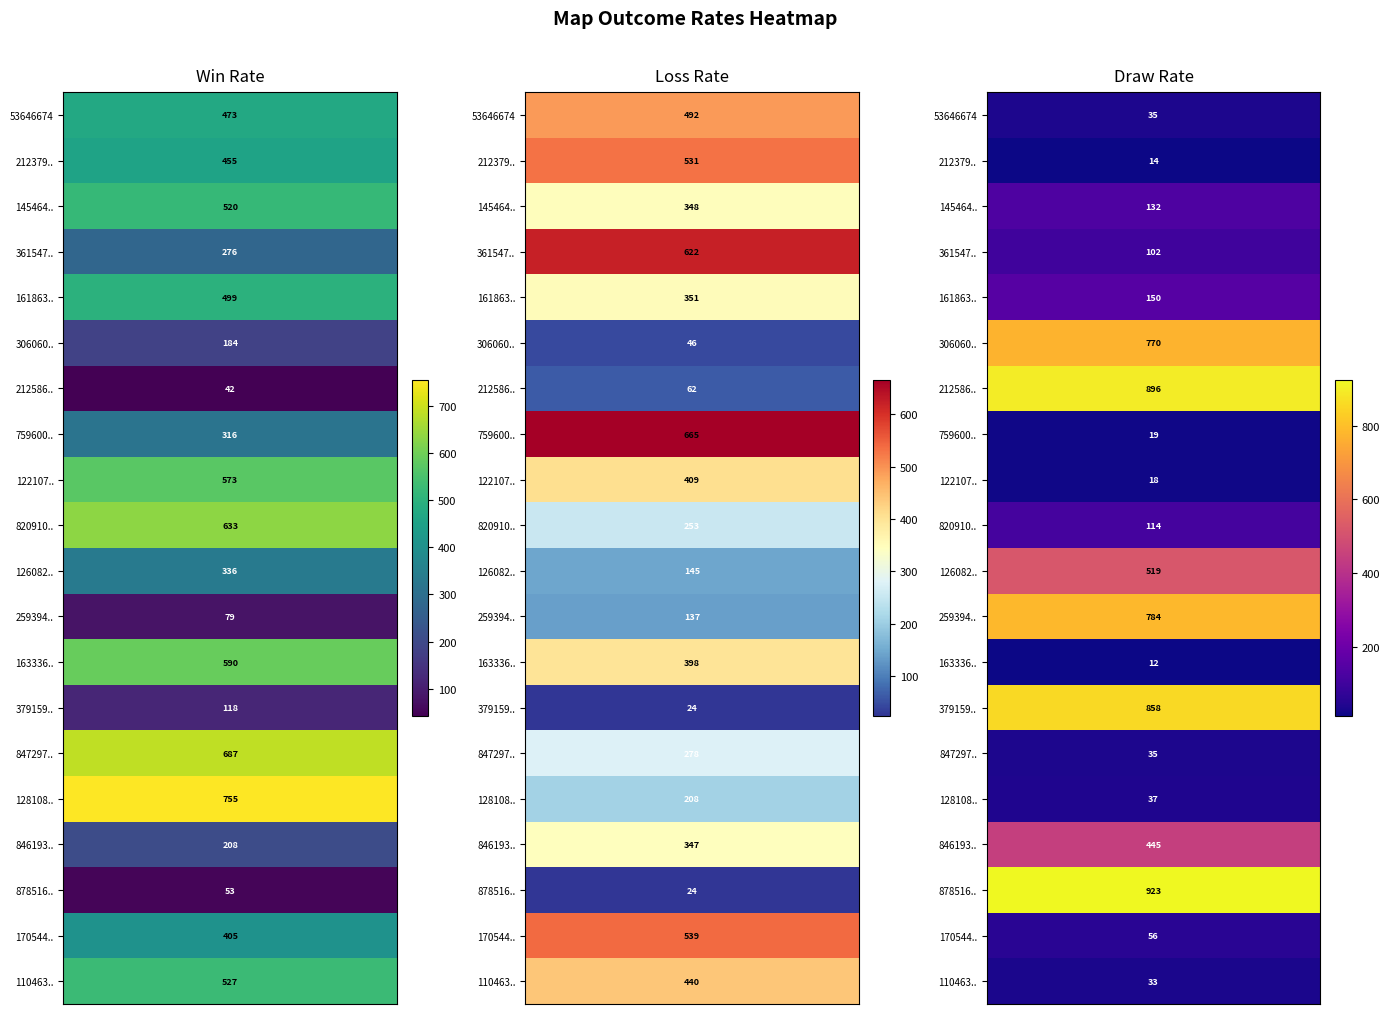

What is the sum of all 846193985 values?

1000